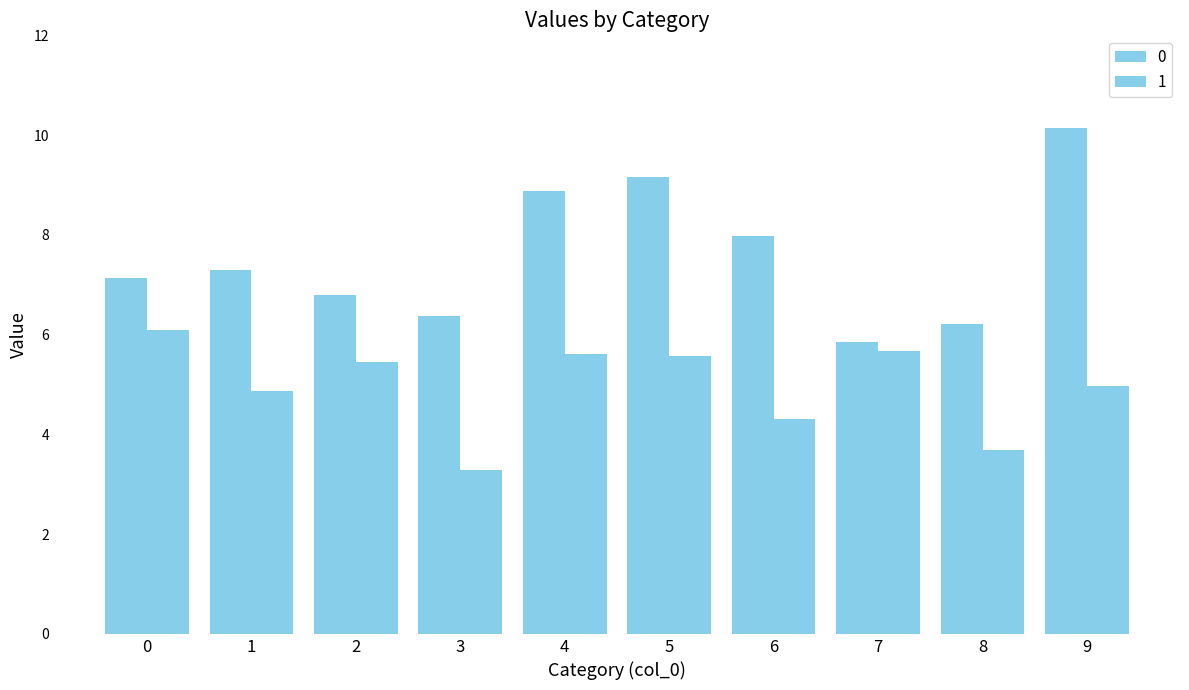

What is the value of the 0 bar at the 7th from the left?

8.0